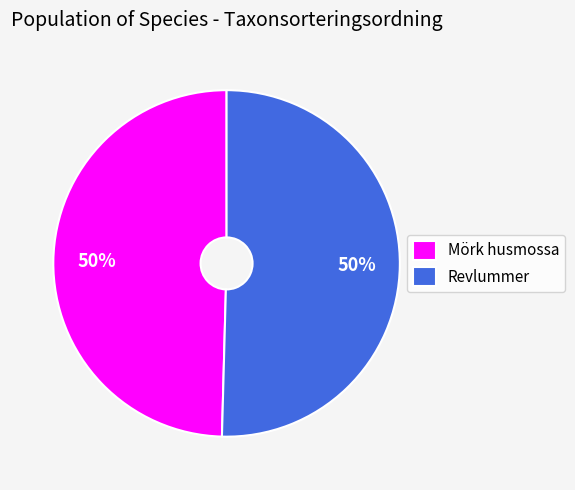

Approximately how many times larger is the value at Revlummer compared to Mörk husmossa?

1.0